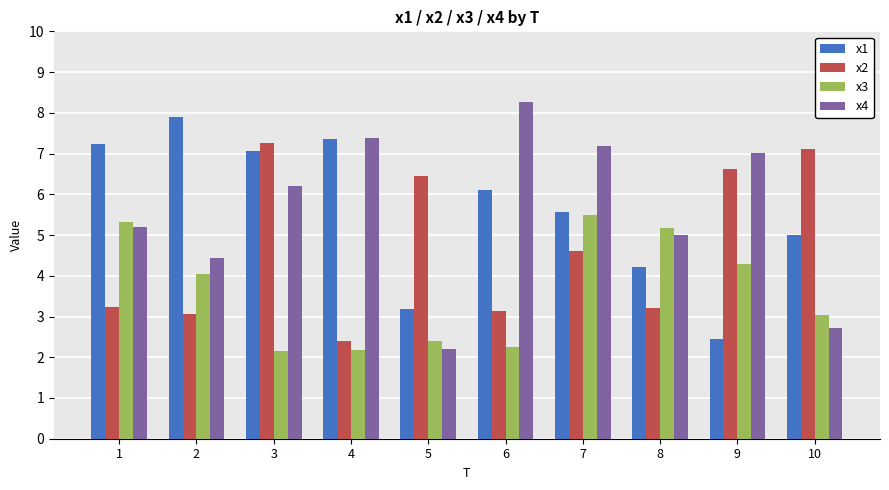

Which category has the highest value across all series?

6